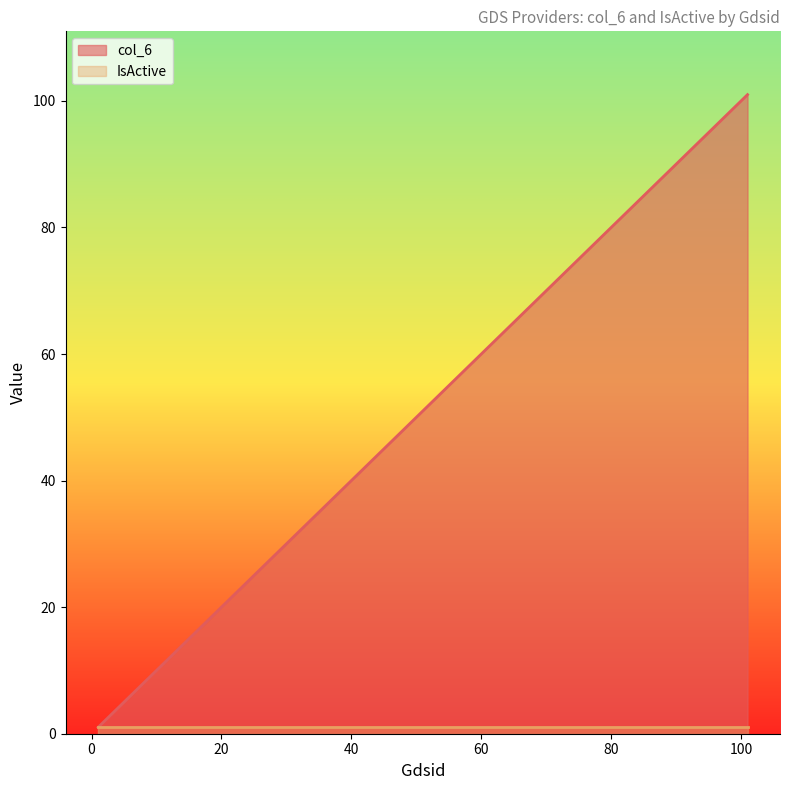

Is it true that col_6 equals 6 at 6?

True